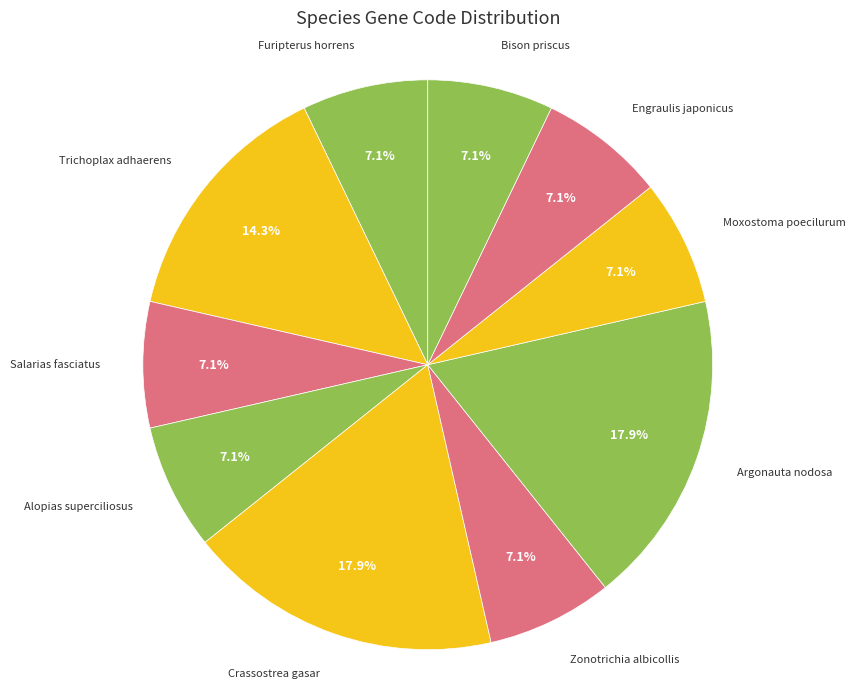

Count the number of slices in the pie.

10